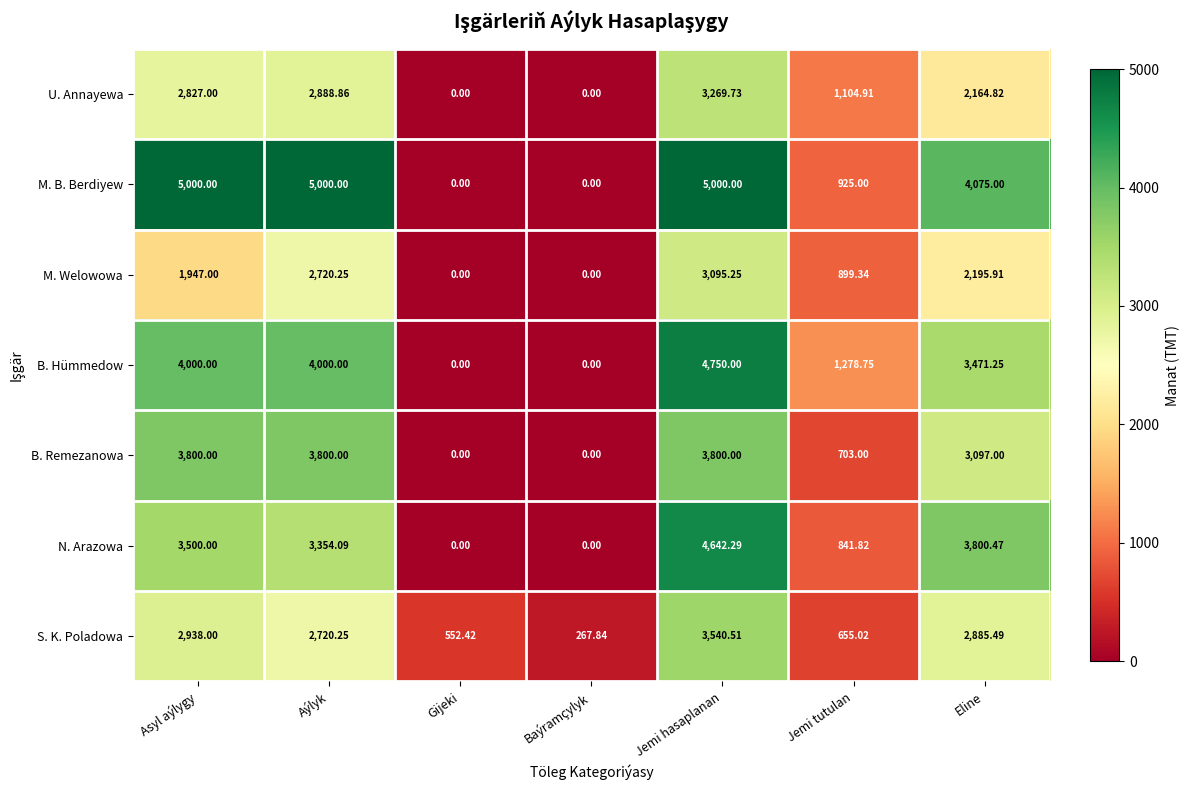

What is the total value across all series at Jemi tutulan?

6407.8